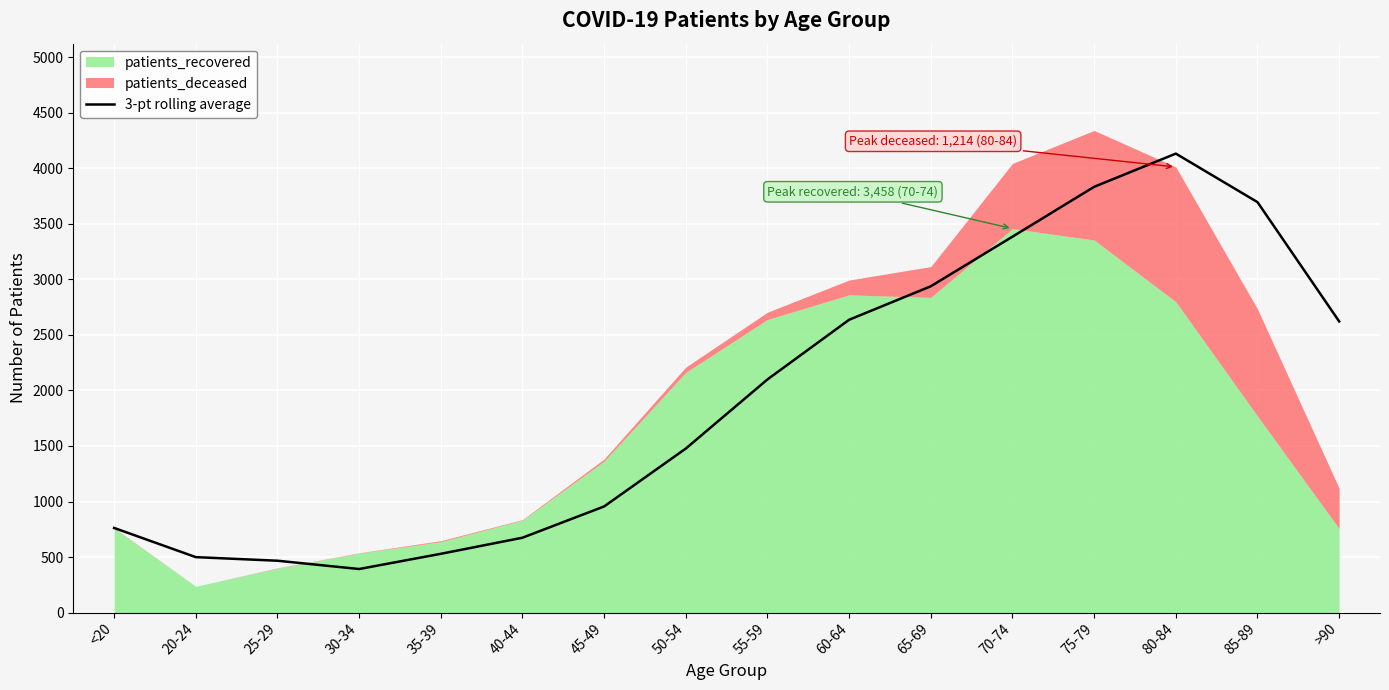

Read the value at 45-49.

955.7